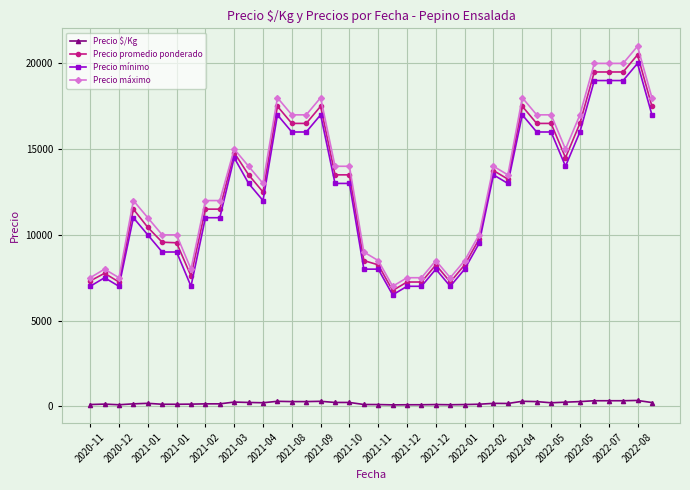

True or false: Precio $/Kg and Precio máximo intersect in this chart.

False